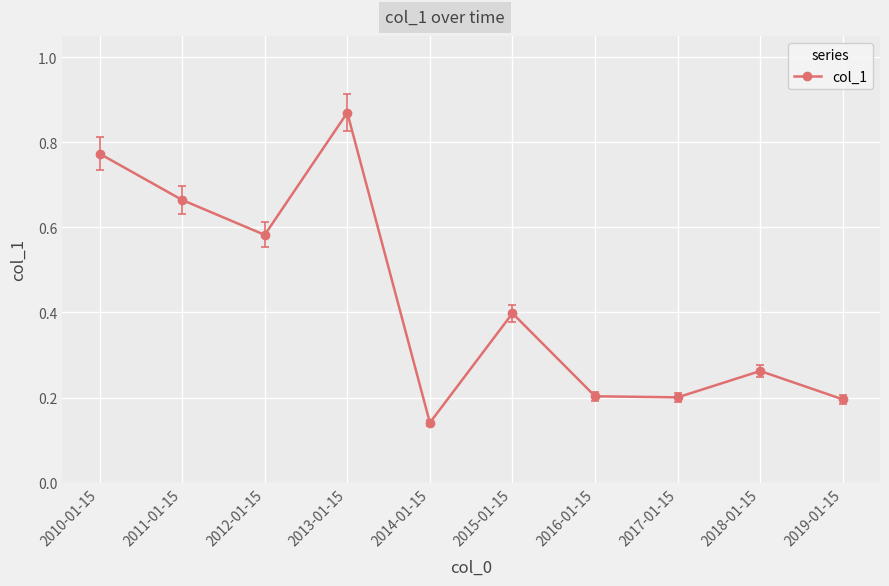

True or false: the data shows 0.9 at 2012-01-15.

False